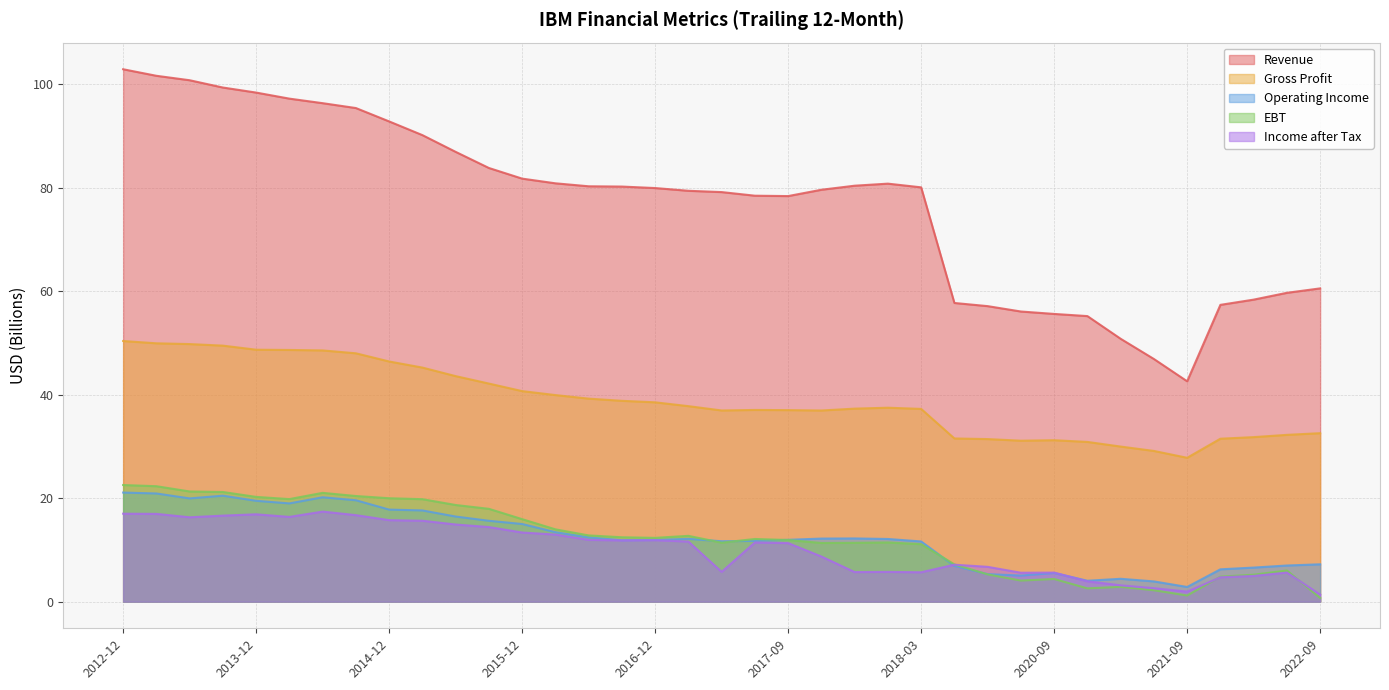

How many lines are shown in the chart?

5